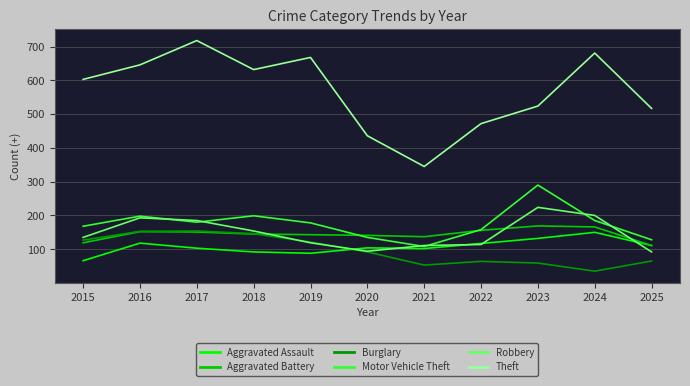

What is the difference between the highest and lowest values at 2019?

580